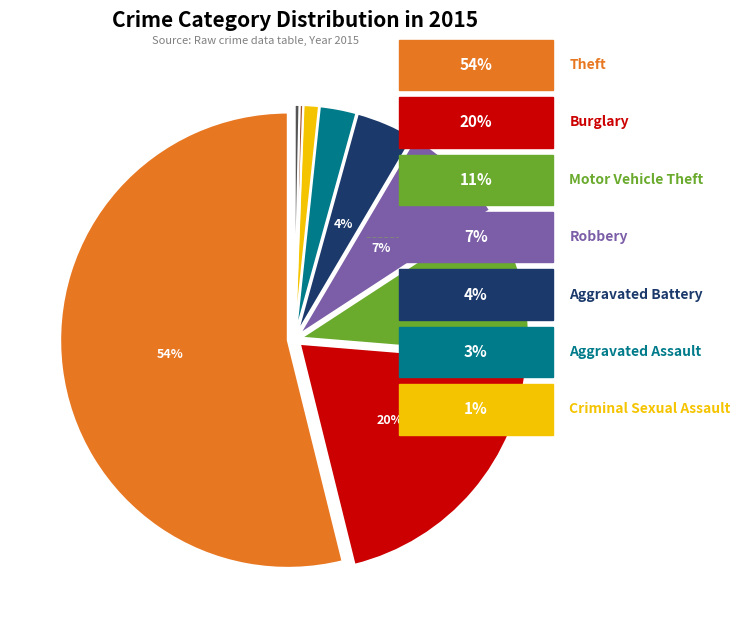

To the nearest percent, what is the difference between the largest and smallest slice percentages?

54%